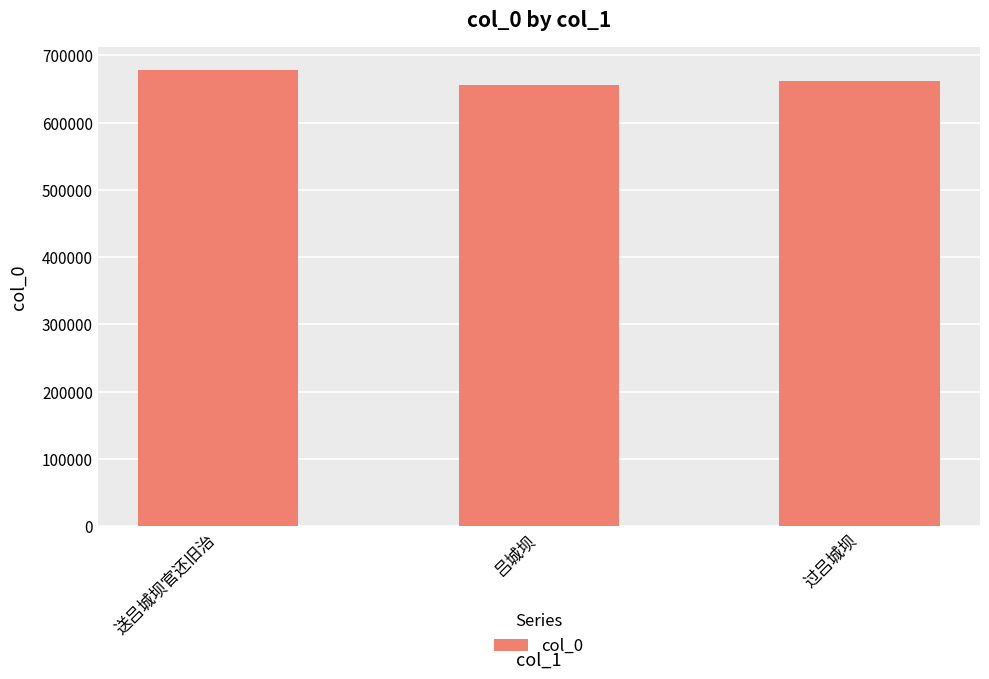

How many data points are less than 661445?

1